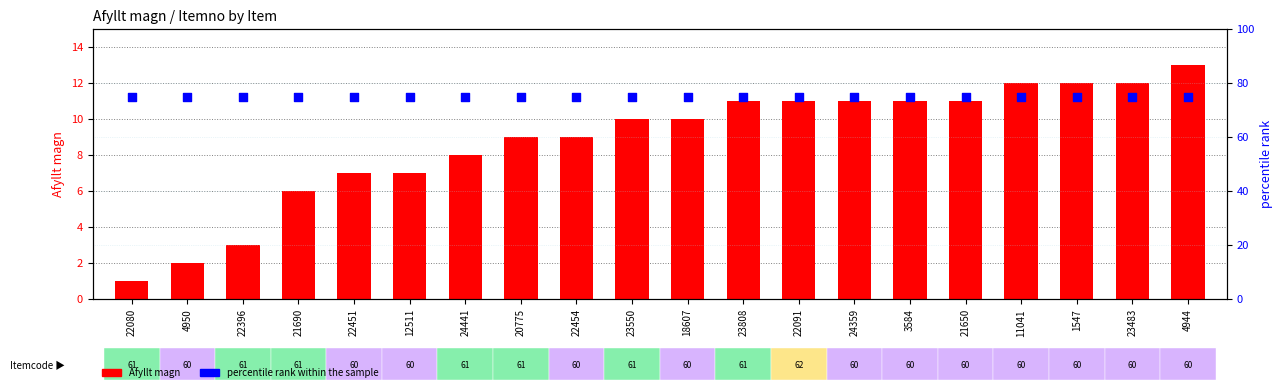

At how many categories does at least one series exceed 14?

20